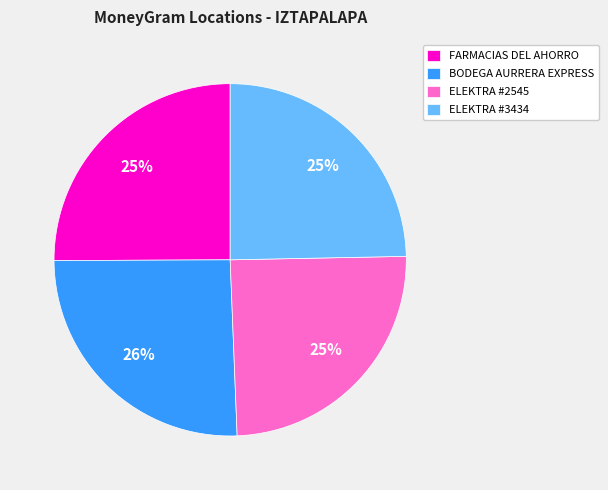

How many segments does this pie chart have?

4